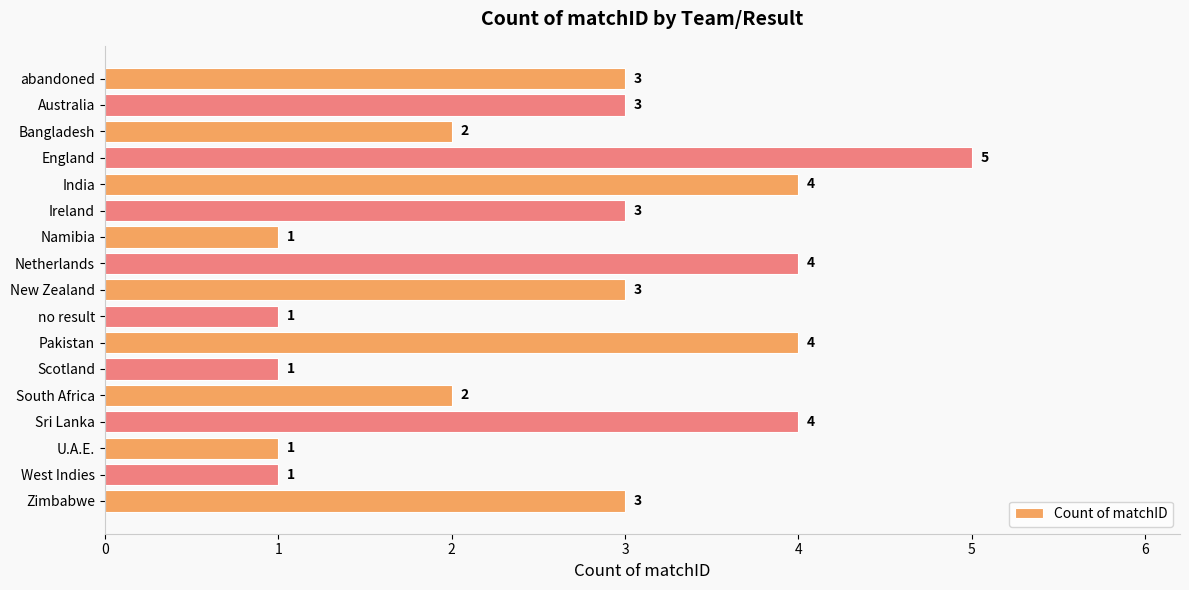

What is the label of the 16th bar from the top?

West Indies